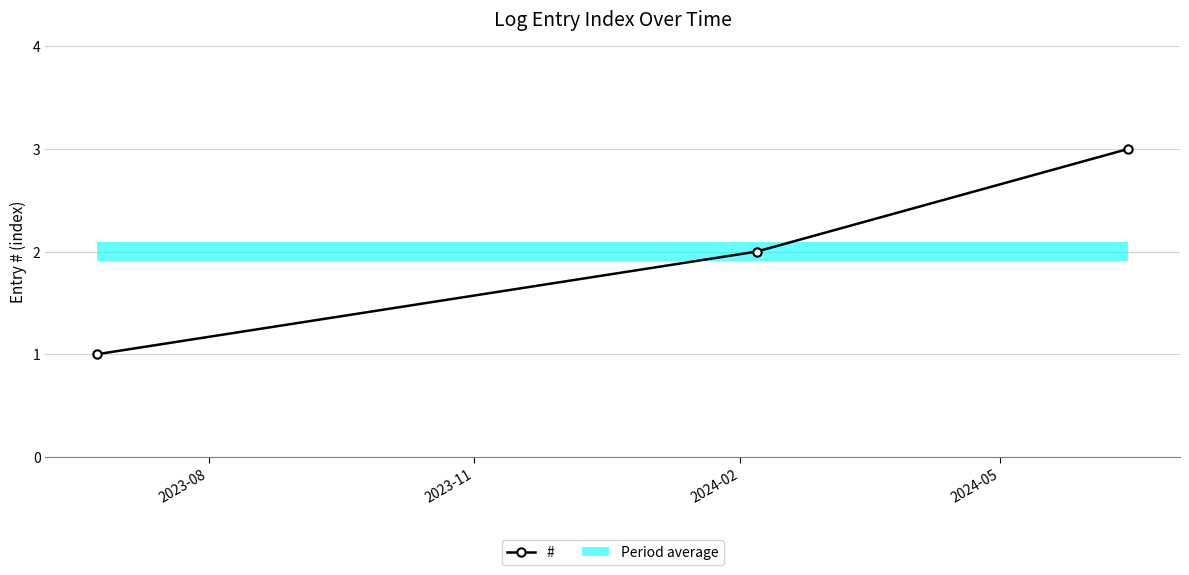

Does the chart display data point markers on the line(s)?

Yes